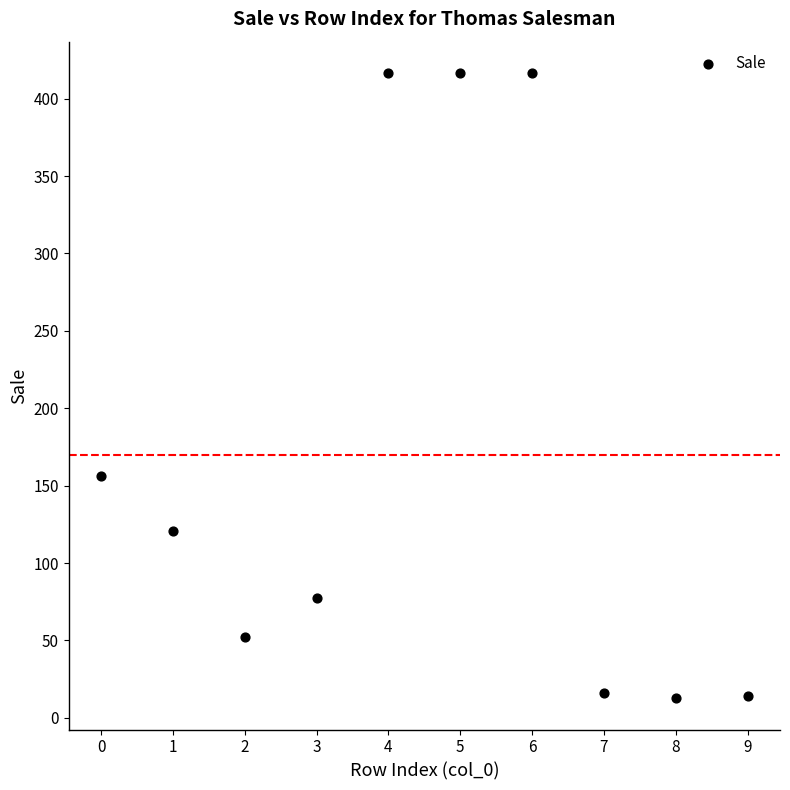

What is the range of Y values (max minus min)?

404.0